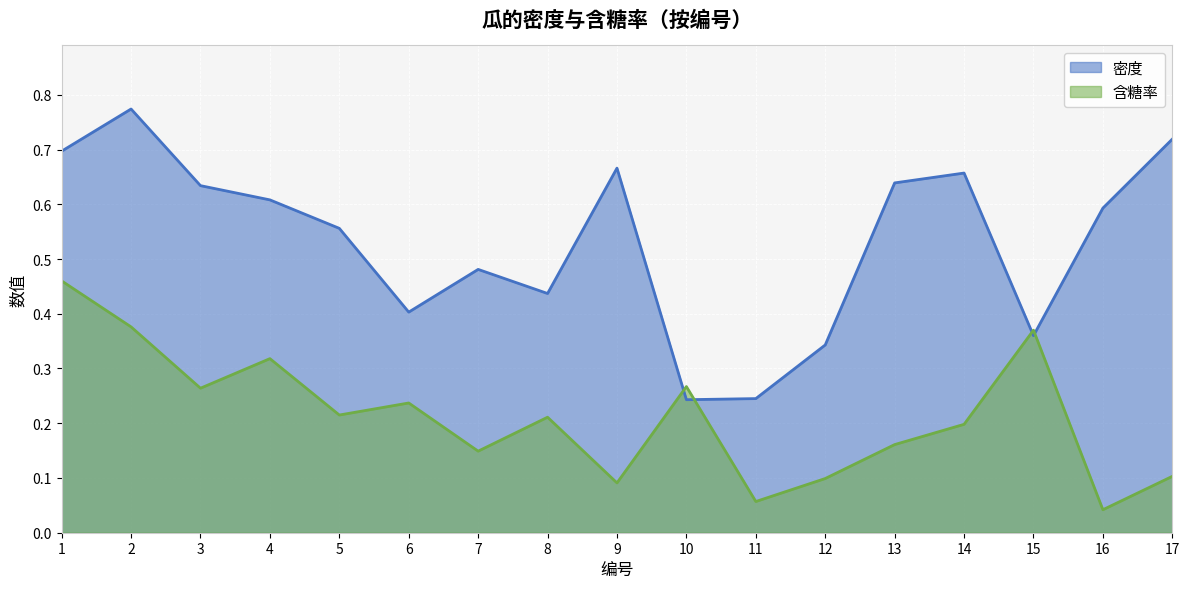

Rank the series at 16 from lowest to highest value.

含糖率, 密度